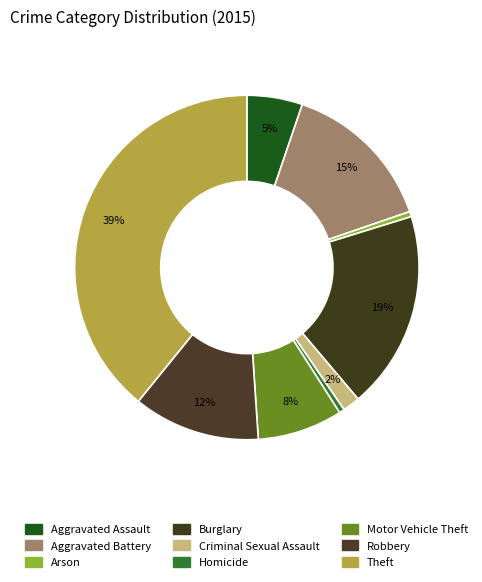

Rank the categories by value from lowest to highest.

Arson, Homicide, Criminal Sexual Assault, Aggravated Assault, Motor Vehicle Theft, Robbery, Aggravated Battery, Burglary, Theft